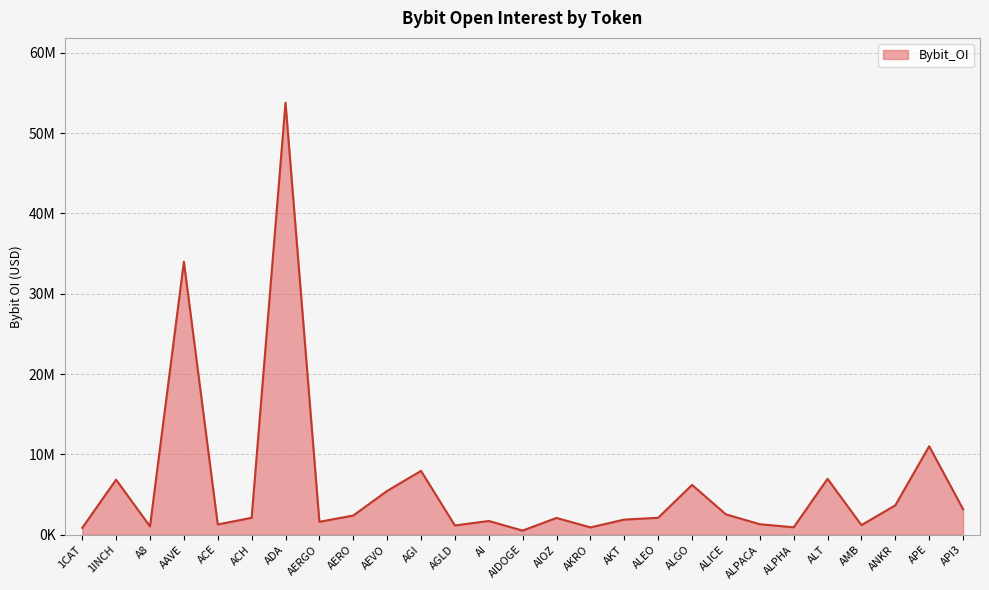

Which category has the highest value across all series?

ADA